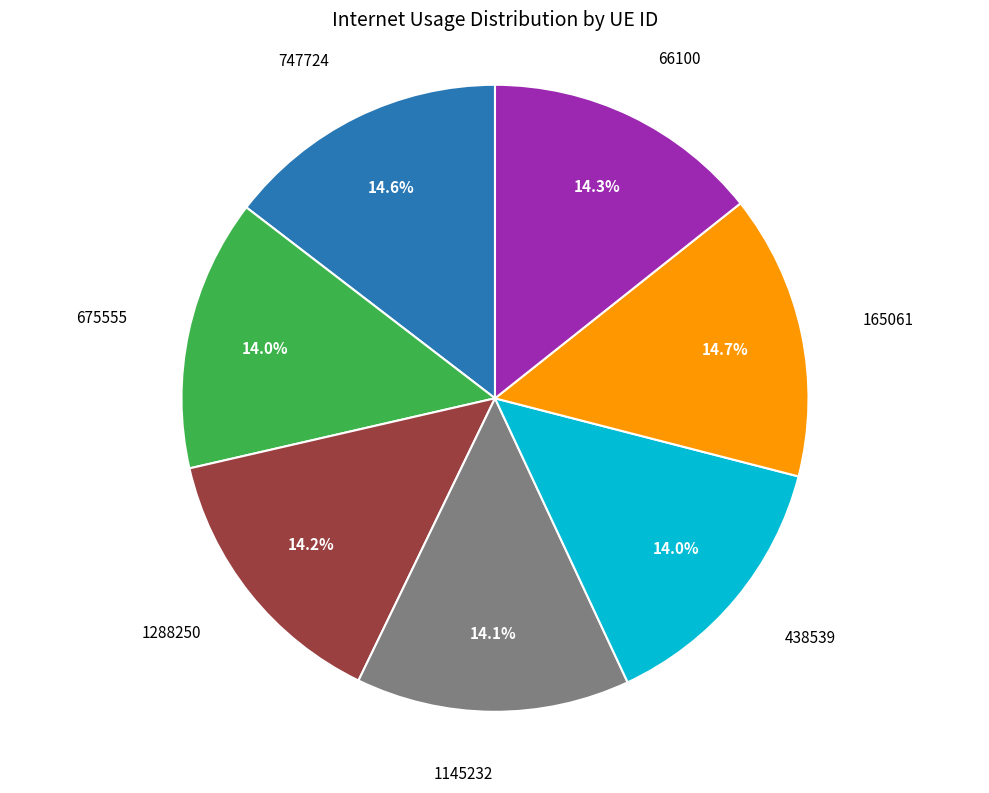

Is there any slice that represents more than half of the pie?

No